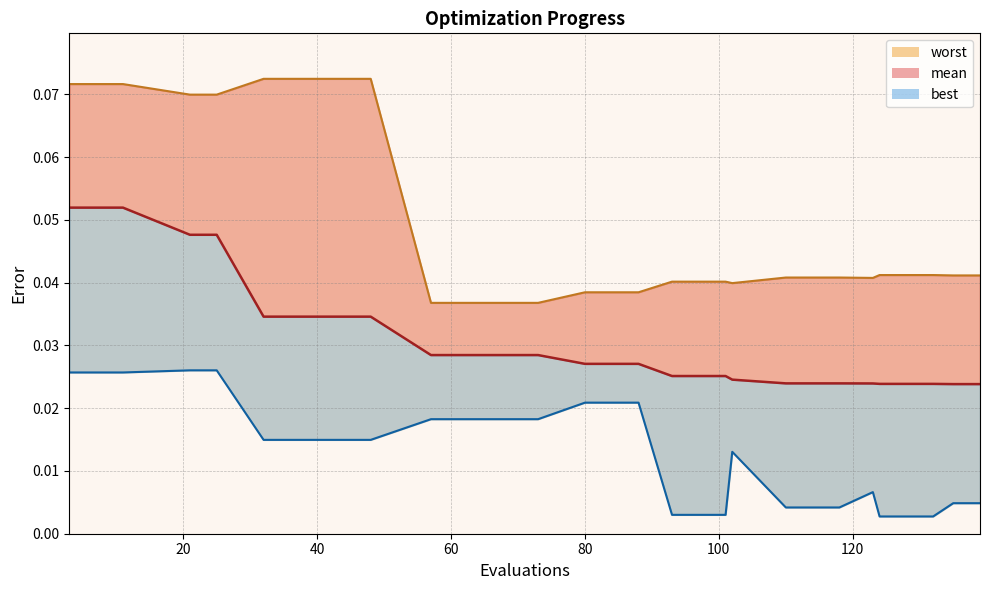

How many distinct data groups are displayed?

3